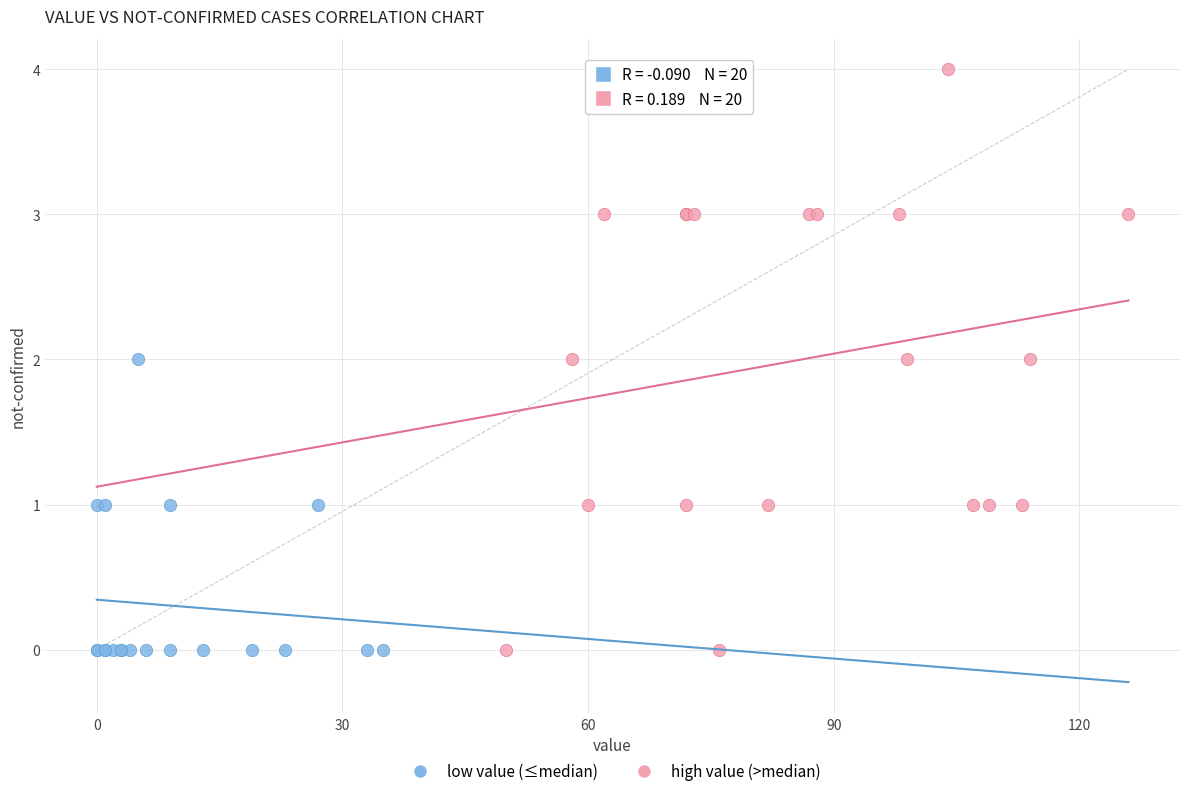

Which series has the widest spread of Y values?

high value (>median)